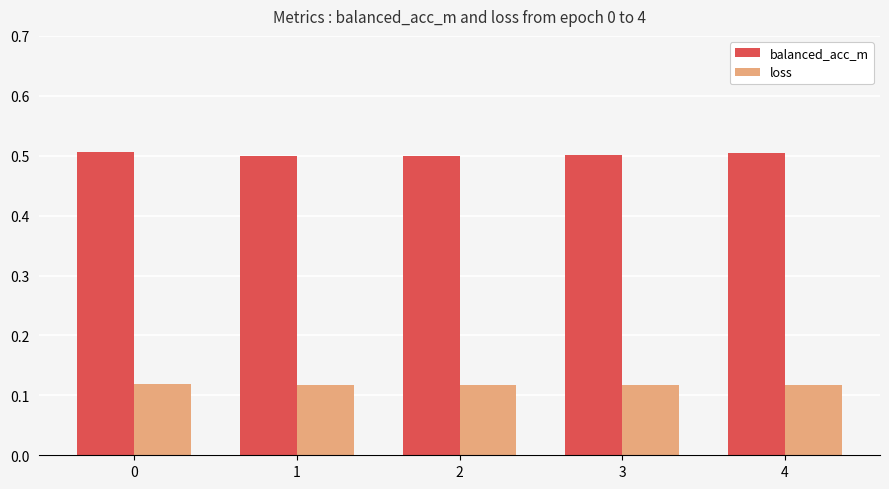

What is the greatest value displayed?

0.5